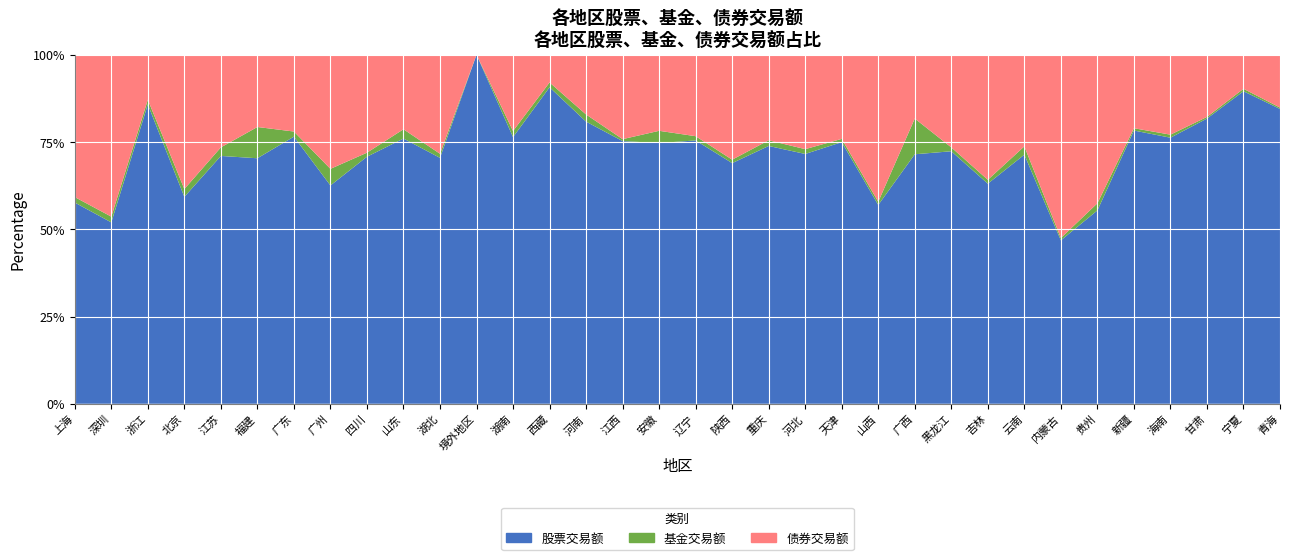

Reading left to right, transcribe all the data shown in this chart.

股票交易额: 1243292796979.9	886365164440.2	1175745570765.0	665855753517.8	852024507454.2	484591560784.9	500029304171.8	359796581131.3	335358876453.4	352305503731.1	306399693249.5	323814081901.0	244666152405.7	245084035552.2	203958766644.7	178115440369.4	174979726800.2	173641532906.5	130746962881.3	134014626475.3	116133109960.4	111421770935.2	74552241967.9	91363939042.1	76077443668.3	60477733949.8	65116552968.8	30820327818.3	35084753606.5	46800078792.7	30104591183.7	31205443760.5	29247862395.2	6138436287.2
基金交易额: 33783816568.1	28198891144.7	18348761756.8	25189398362.8	29462857792.7	61701279716.4	9603571049.6	27345611087.1	5473847043.4	12317052506.4	5081645318.2	0.0	5569374850.1	3742383603.3	5163964029.9	1305790914.3	8205637208.3	2789168677.5	1866299974.0	2960968030.9	2239403291.1	1374435446.2	1200291876.2	13083370268.7	1167097891.6	1062588984.3	2171310554.7	442354569.6	1292465551.7	396480330.5	344965502.6	180201412.9	232132942.7	29009824.3
债券交易额: 879343404439.6	790967788349.6	176425667203.1	432157090401.1	318351980658.0	142548226427.4	143685433805.6	188023287167.6	132920831100.7	98931772203.9	123338007490.5	0.0	69948265435.0	21439518751.8	43163462899.8	57204516209.2	51028929543.5	53682333106.6	56997796640.6	44442028178.4	43871147715.5	35821638985.8	55121064438.6	23351183813.8	27905167060.0	34352956409.3	23942295794.2	34557071596.5	26947459051.7	12580254367.4	9038664555.1	6798451224.7	3182665606.5	1099123303.5